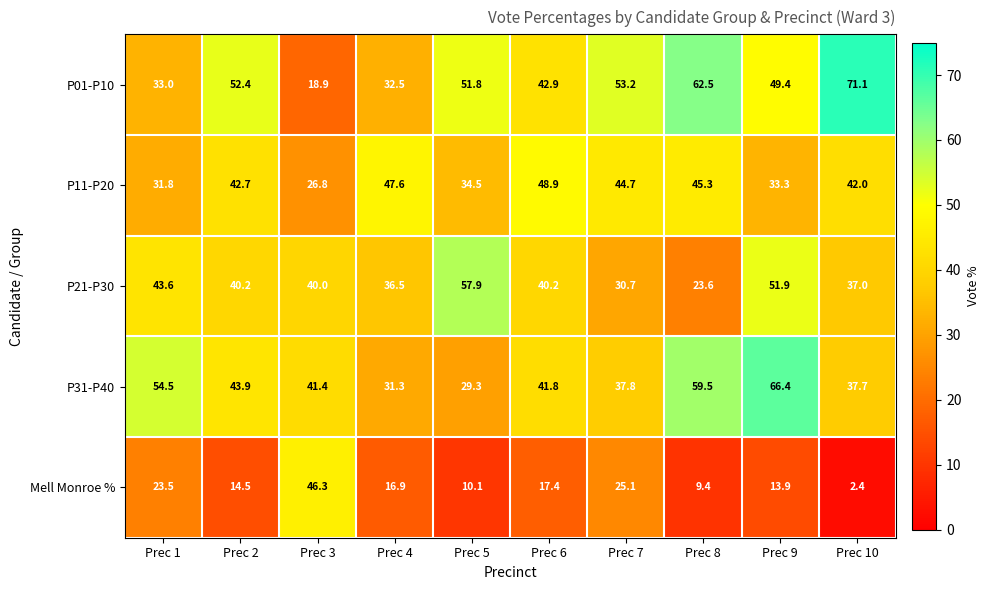

How many data points in P01-P10 are less than 51?

5